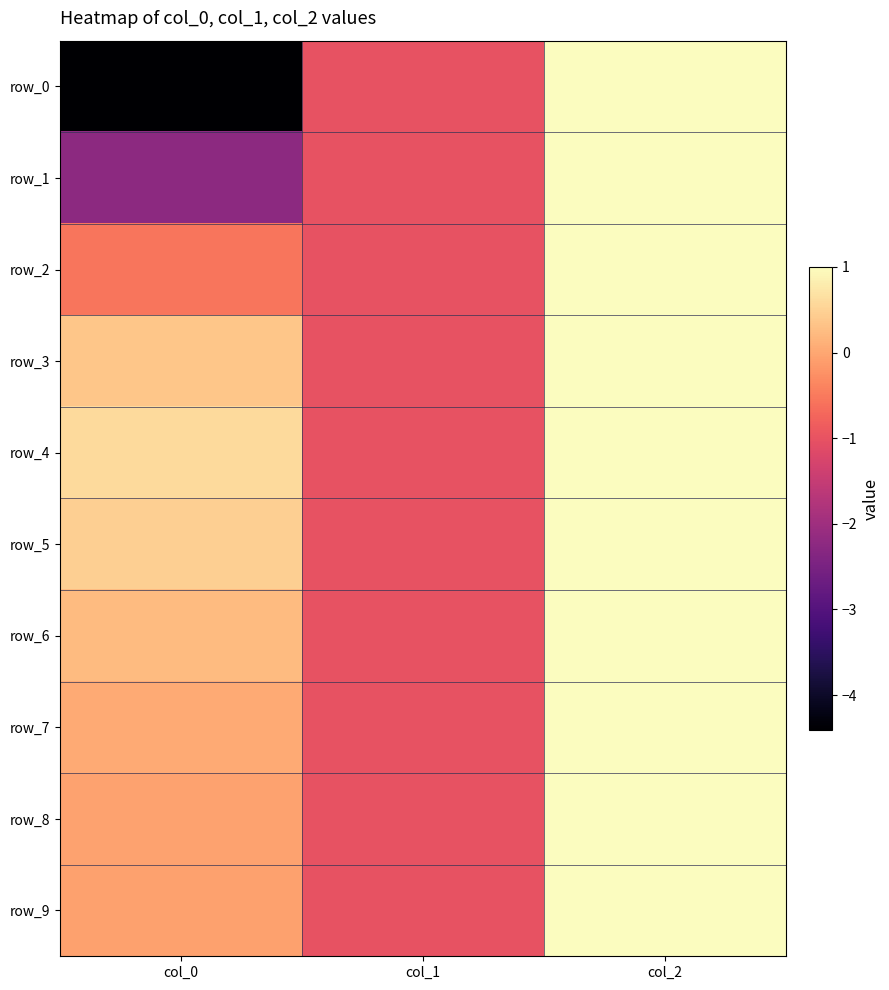

The value of row_0 at col_0 is -4.4. True or false?

True